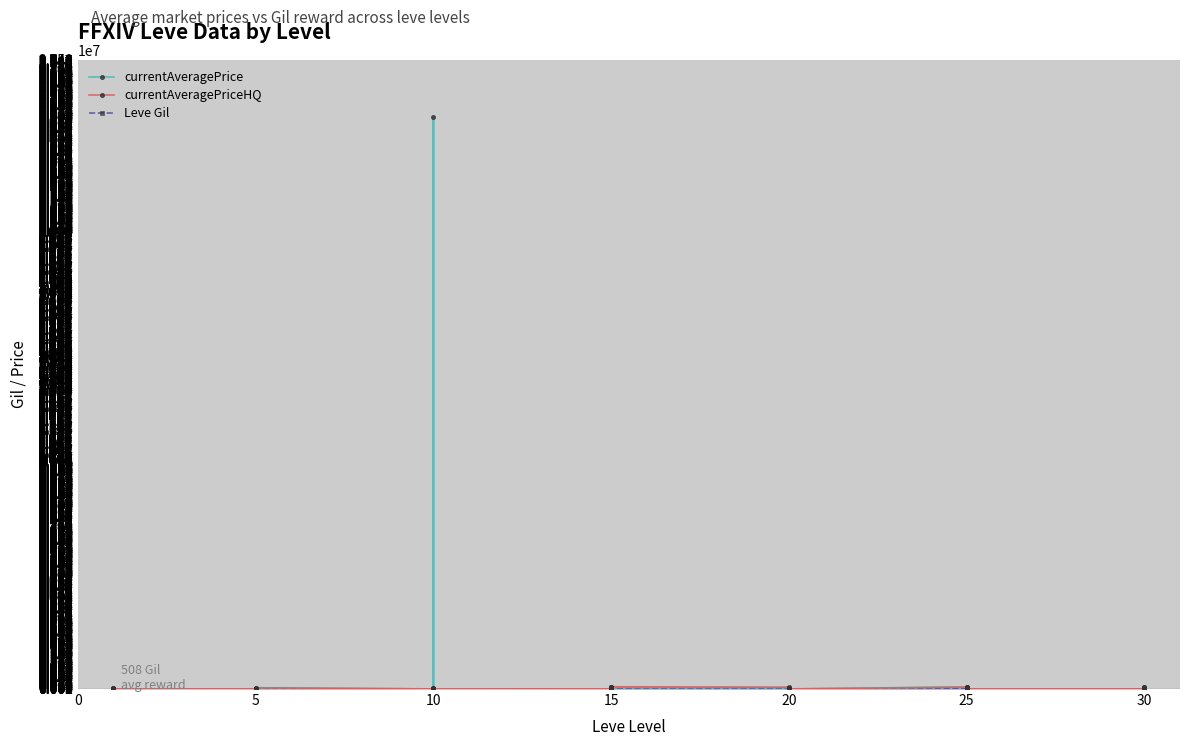

Reading left to right, transcribe all the data shown in this chart.

currentAveragePrice: 27128	1188	181	1750	59000	1602	2507	1648	2900	650	413	50712	0	25000654	0	5000	46670	0	1895	69021	300	0	758	64277	61646	58327	58386	599	0	0	85029	14900	10026	12187	50380	1116	0	79027	56667	0
currentAveragePriceHQ: 0	1257	219	207	59000	0	0	0	5000	0	500	50712	0	1307	0	5000	46670	0	2600	69021	300	0	0	95016	76104	58327	58386	0	0	0	85029	0	10026	12187	100041	0	0	79027	56667	0
Leve Gil: 160	114	115	690	690	330	220	110	220	220	220	220	990	430	990	990	990	990	170	910	170	40	910	40	600	960	600	600	960	600	390	820	830	200	200	830	730	220	640	220